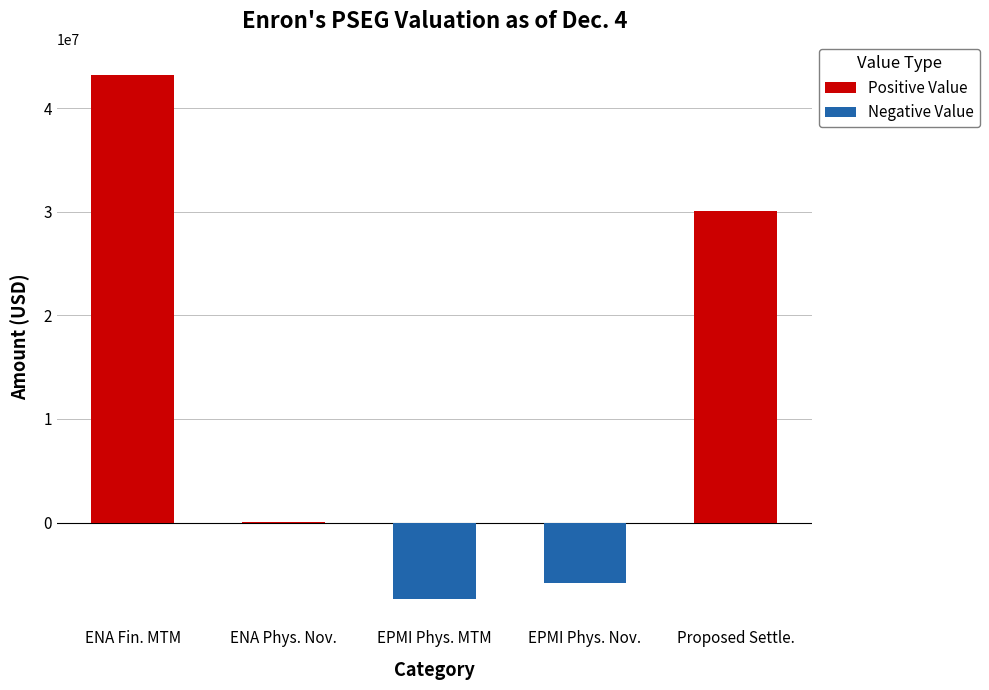

Rank the categories by value from highest to lowest.

ENA Financial MTM, Proposed Settlement Amount, ENA Physical Deliveries for Nov., EPMI Physical Deliveries for Nov., EPMI Physical MTM